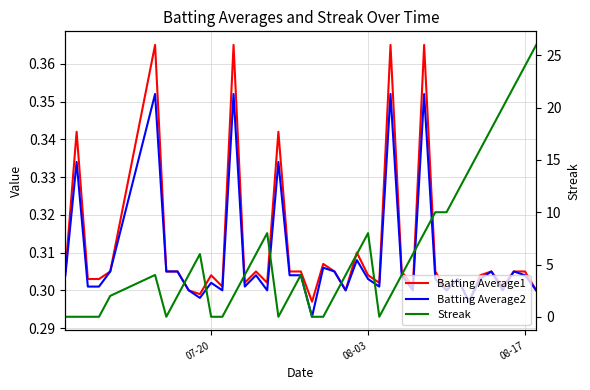

What are all the series names shown in the legend?

Batting Average1, Batting Average2, Streak